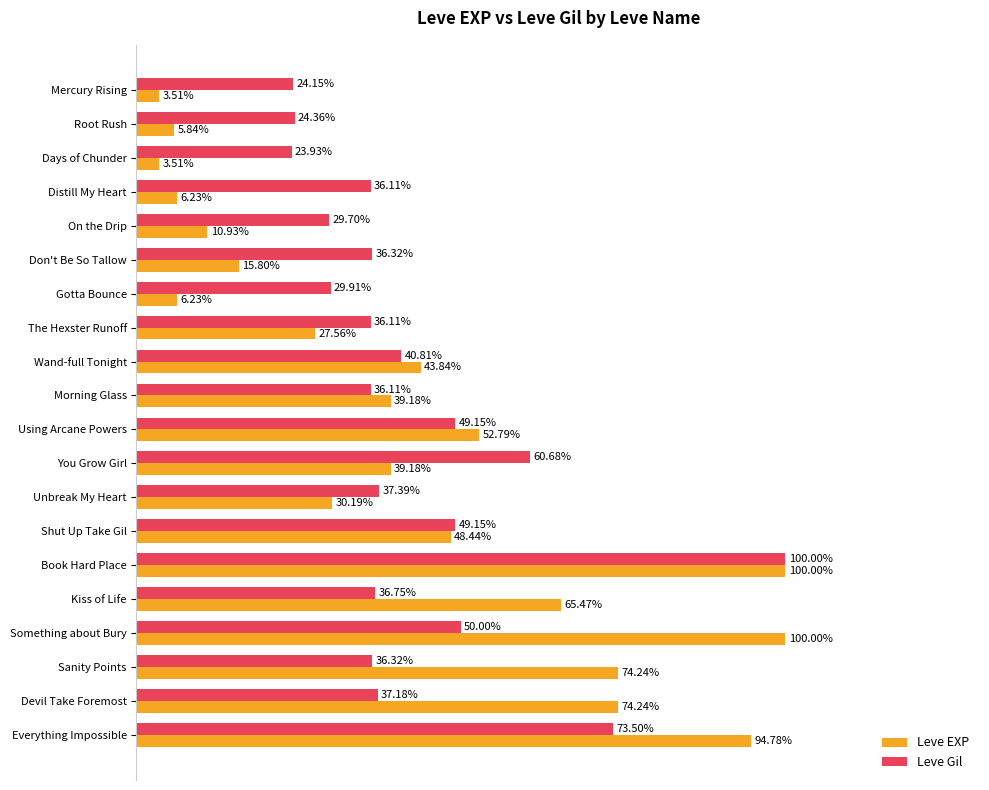

Which series has the largest range (max minus min)?

Leve EXP